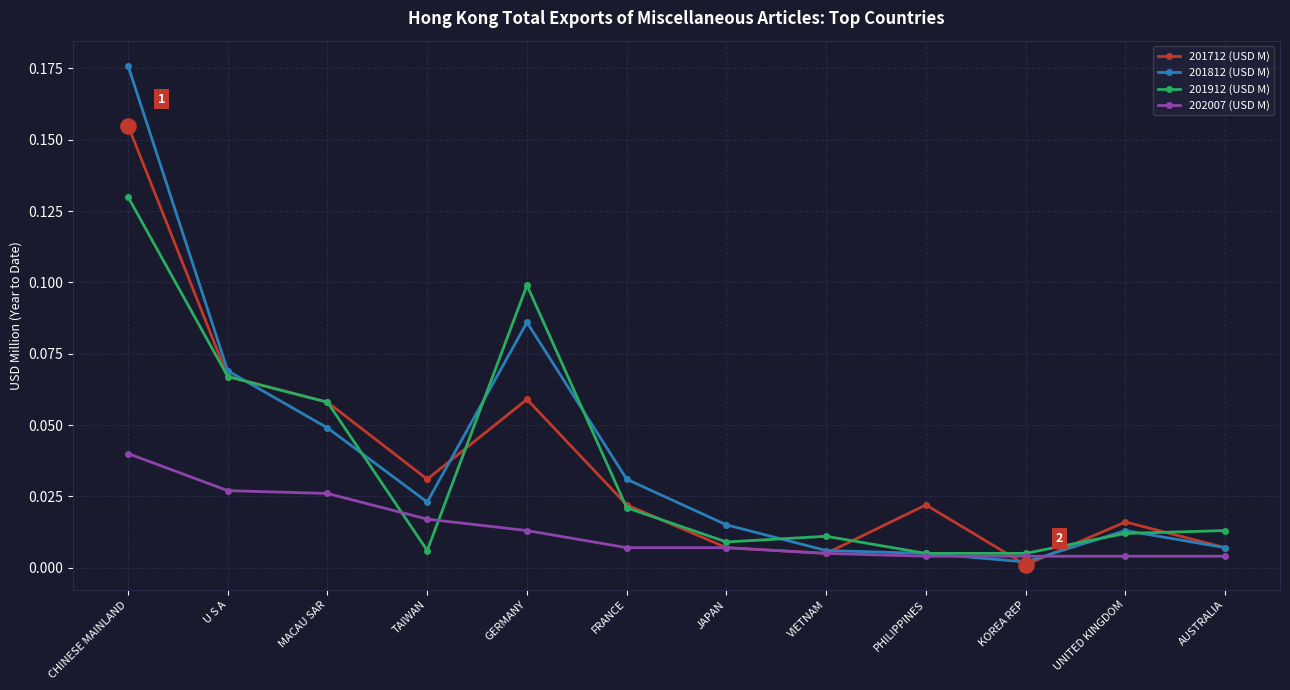

Is the value of 201712 (USD M) at TAIWAN greater than the value of 201912 (USD M) at UNITED KINGDOM?

Yes